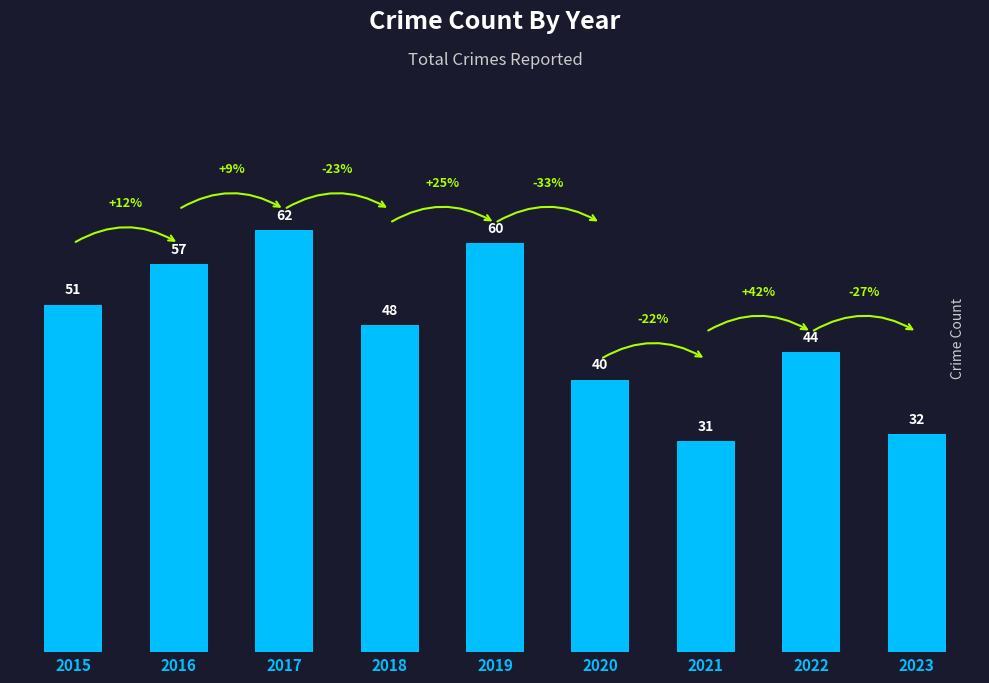

Rank the categories by value from highest to lowest.

2017, 2019, 2016, 2015, 2018, 2022, 2020, 2023, 2021